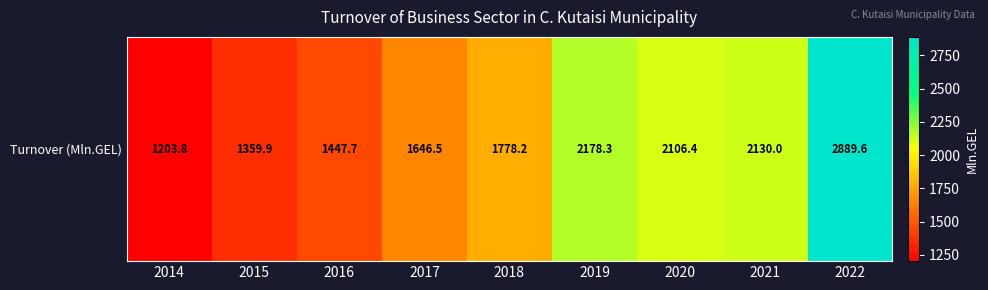

What is the approximate value at 2016?

1447.7